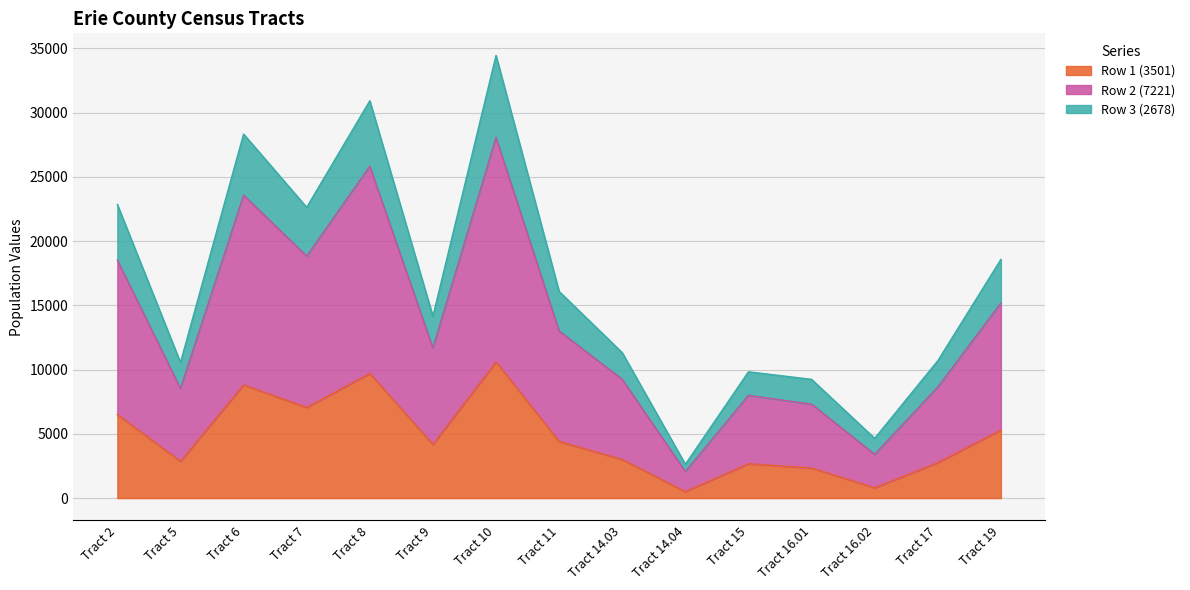

List the labels in order of Row 2 (7221) value, smallest first.

Tract 14.04, Tract 16.02, Tract 16.01, Tract 15, Tract 5, Tract 17, Tract 14.03, Tract 9, Tract 11, Tract 19, Tract 7, Tract 2, Tract 6, Tract 8, Tract 10